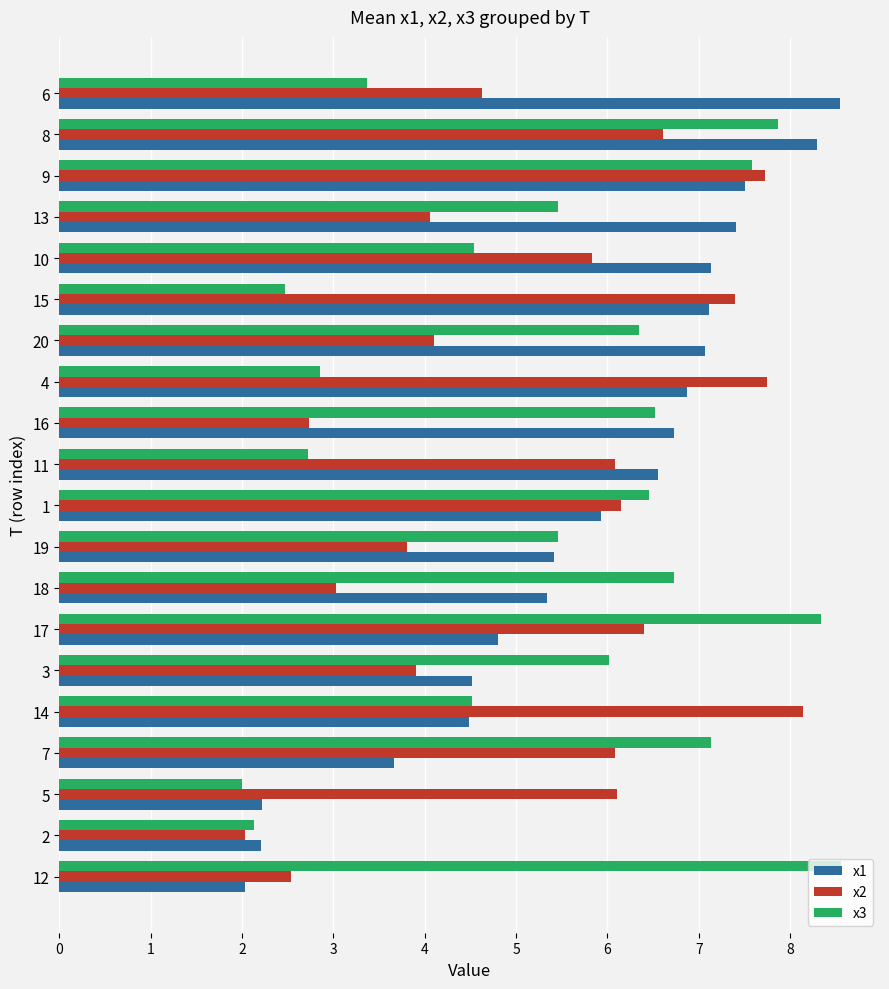

What is the maximum value for x2?

8.1